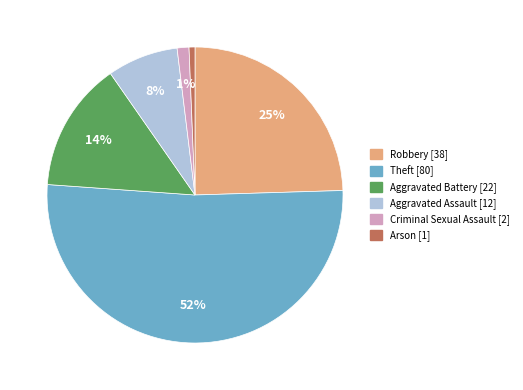

Combined, do Robbery and Theft account for over 50%?

Yes